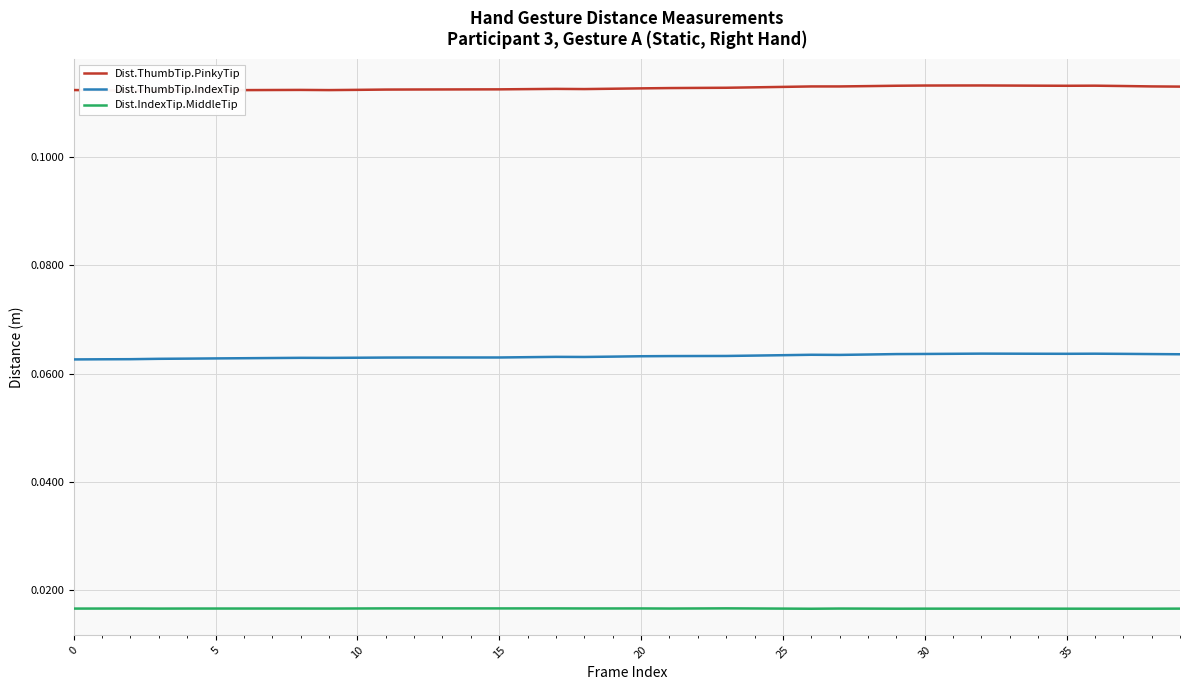

At which category is the sum across all series the highest?

32